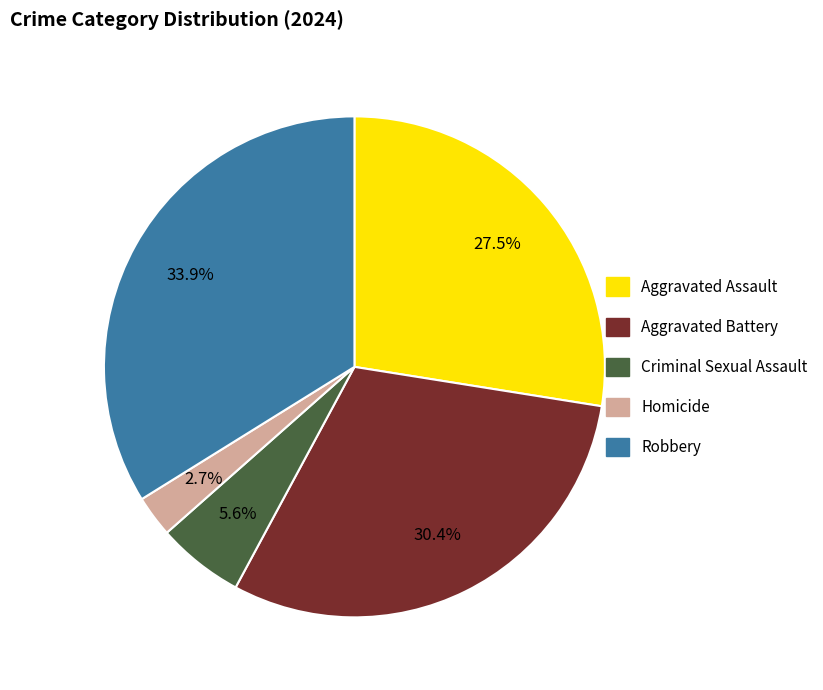

Which slice is the largest?

Robbery